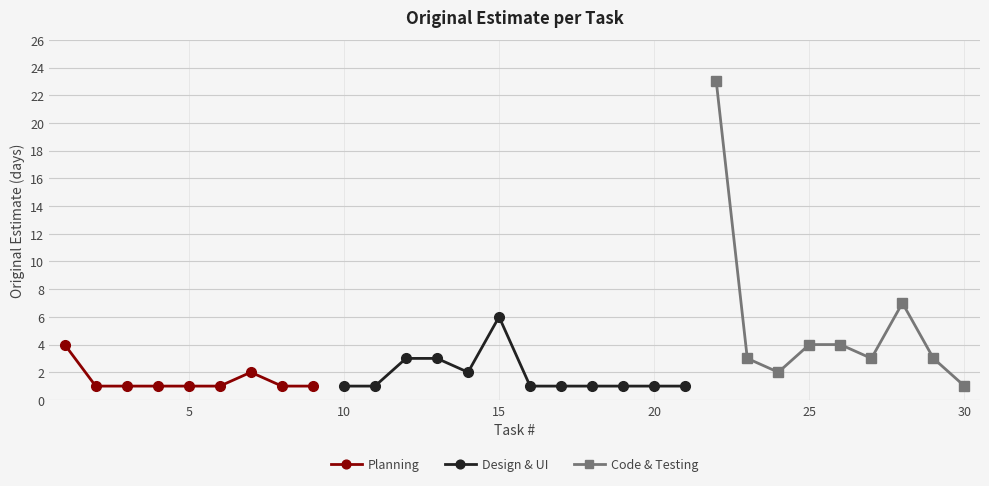

What is the value of the 28th point from the left?

7